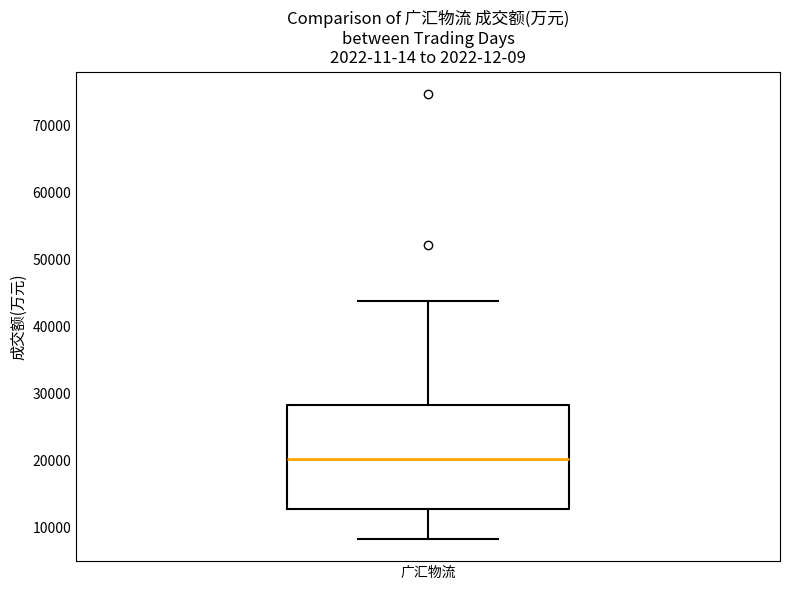

Transcribe this box plot: give where the median line is, the range the box spans, and where the two whiskers end, as read against the y-axis. The values are not printed on the chart, so give them approximately, as read against the axis.

median 20000, box 13000 to 28000, whiskers 8000 to 44000